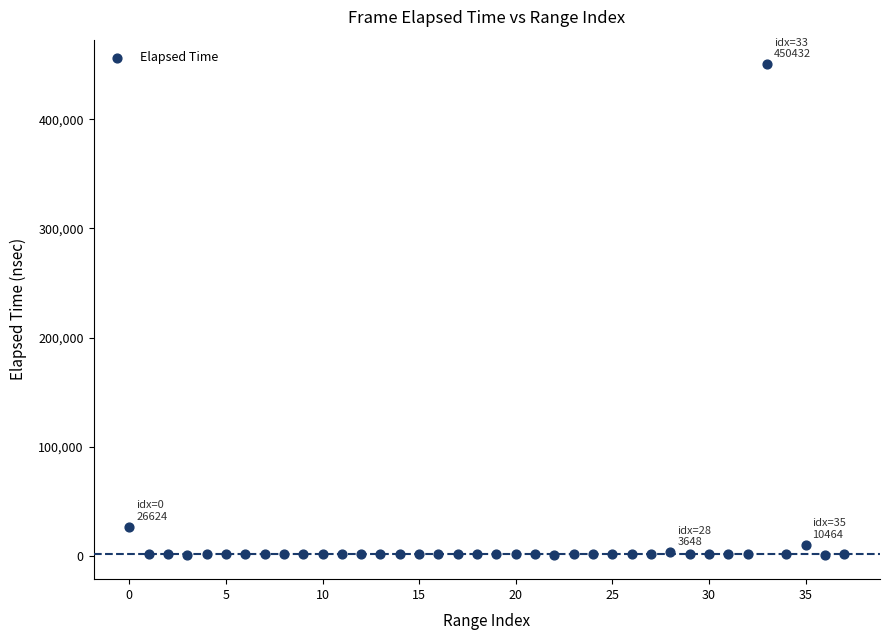

What Y value in the scatter plot is closest to 225888?

26624